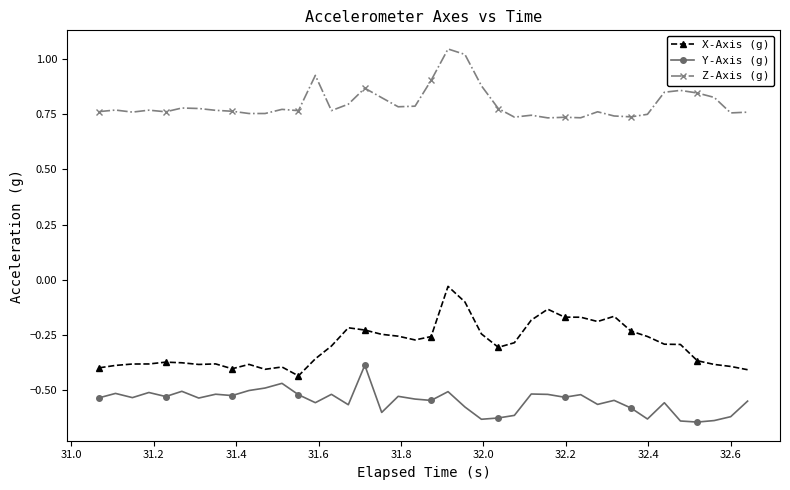

Which series has the widest spread of values?

X-Axis (g)